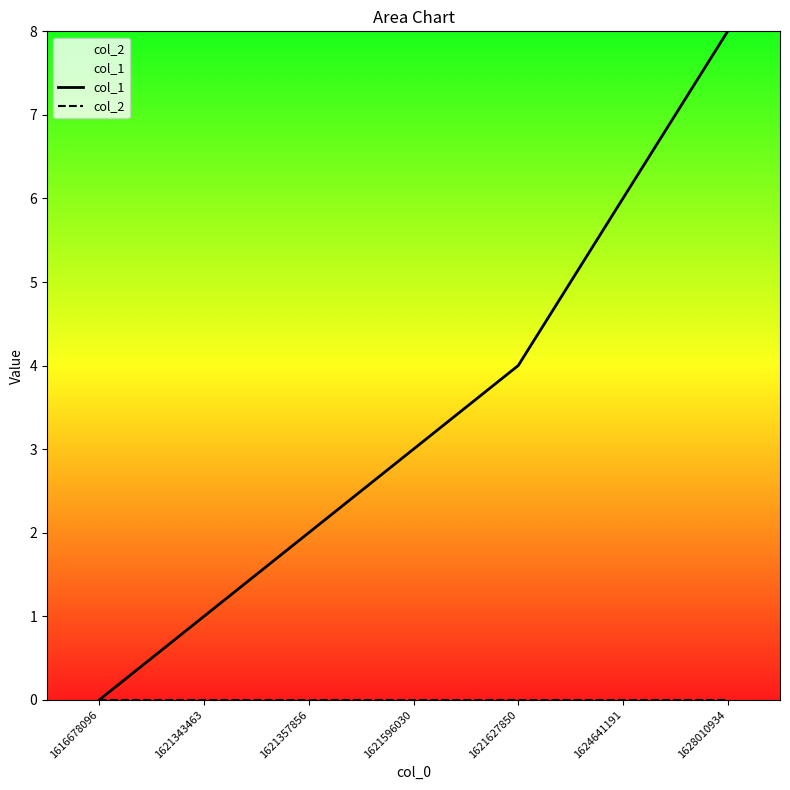

True or false: col_1 and col_2 intersect in this chart.

False